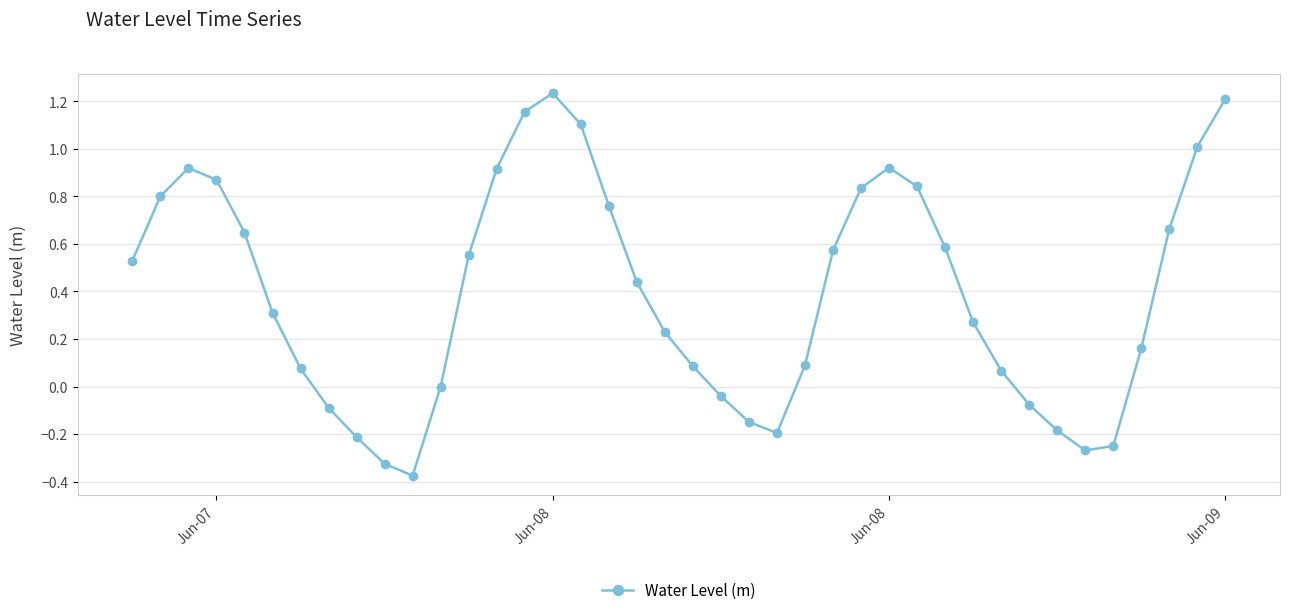

How many interior local peaks (higher than both neighbors) does the data have?

3